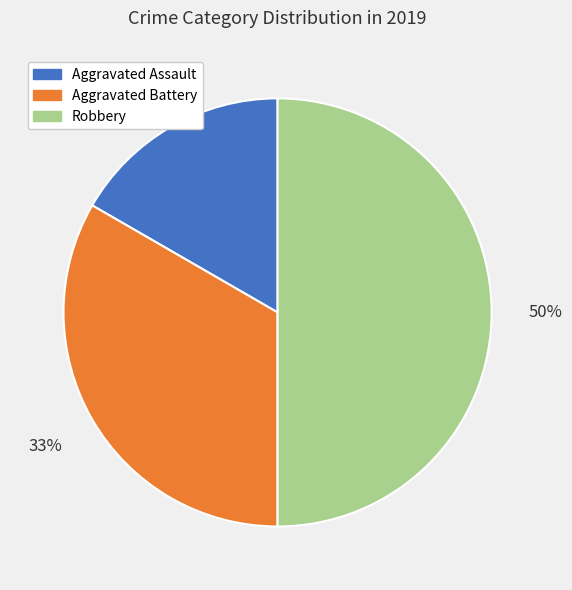

Which category has the smallest portion of the pie?

Aggravated Assault